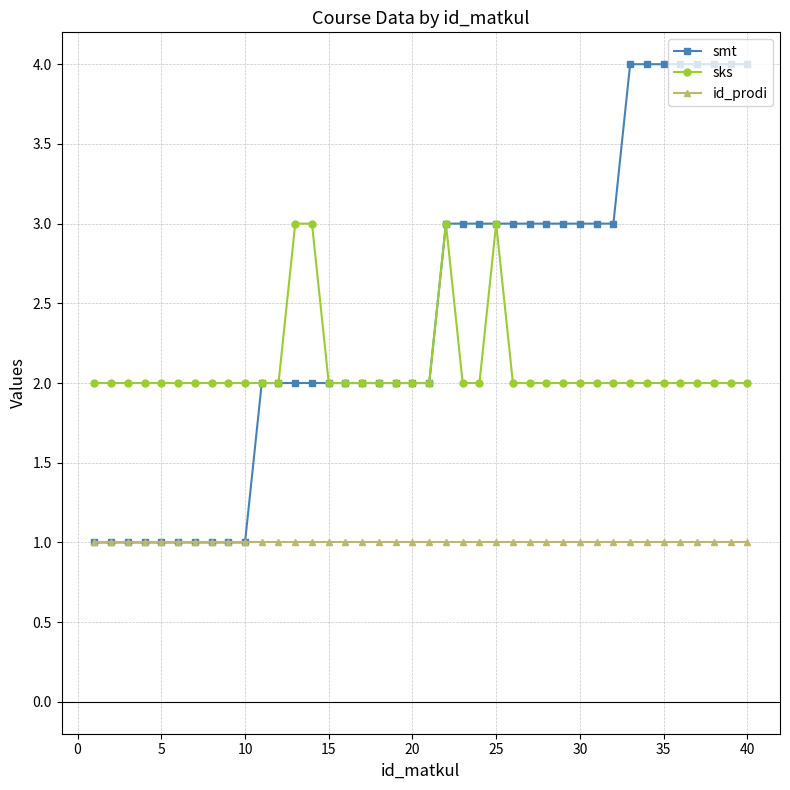

True or false: id_prodi and sks intersect in this chart.

False